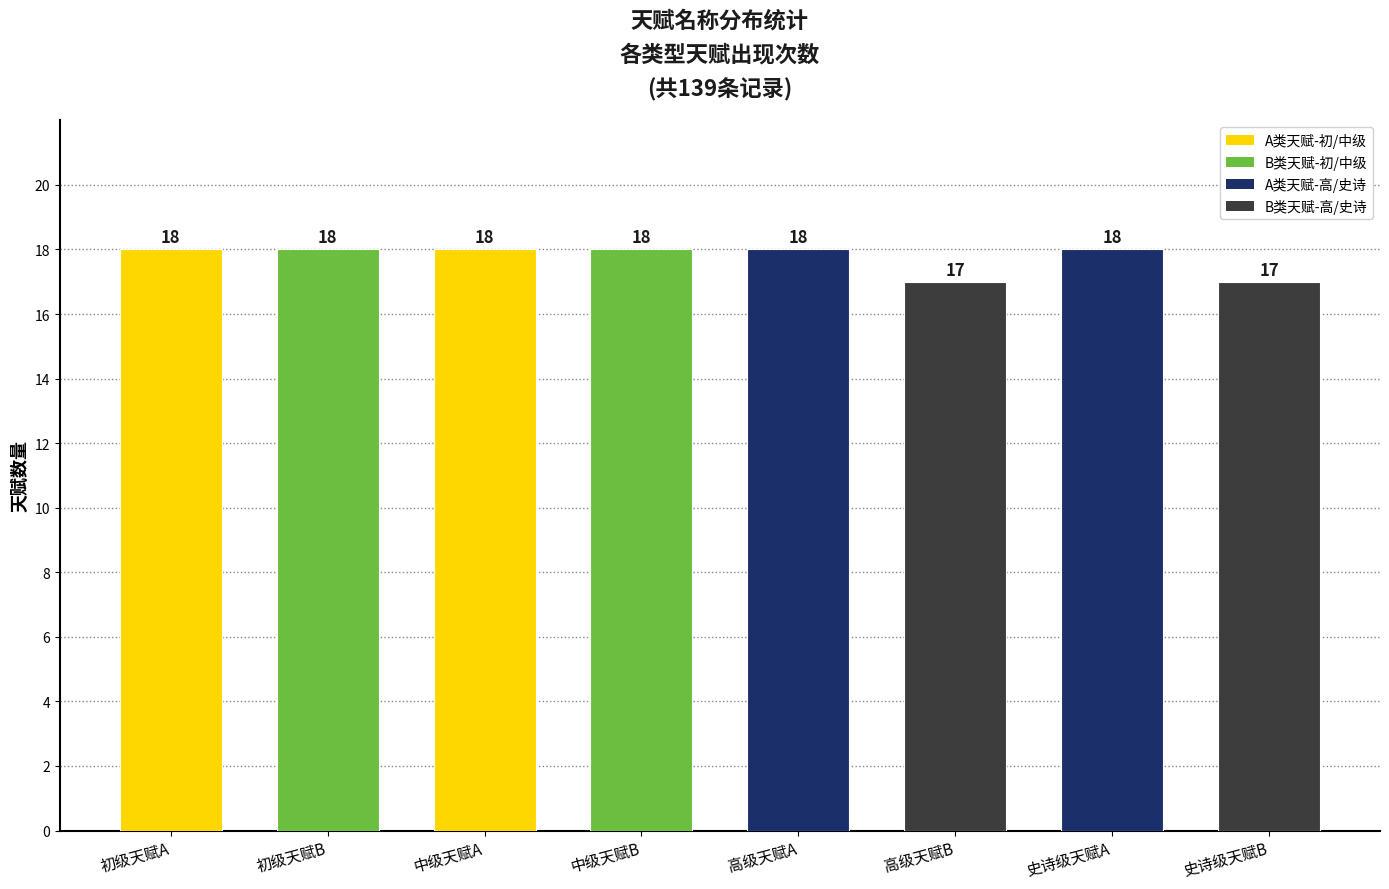

What position from the left is 初级天赋B?

2